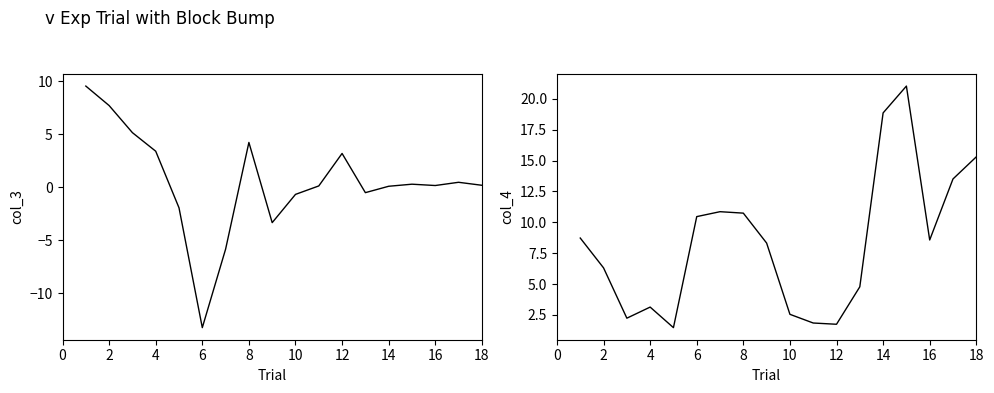

Rank the series by their average value, from lowest to highest.

col_3, col_4